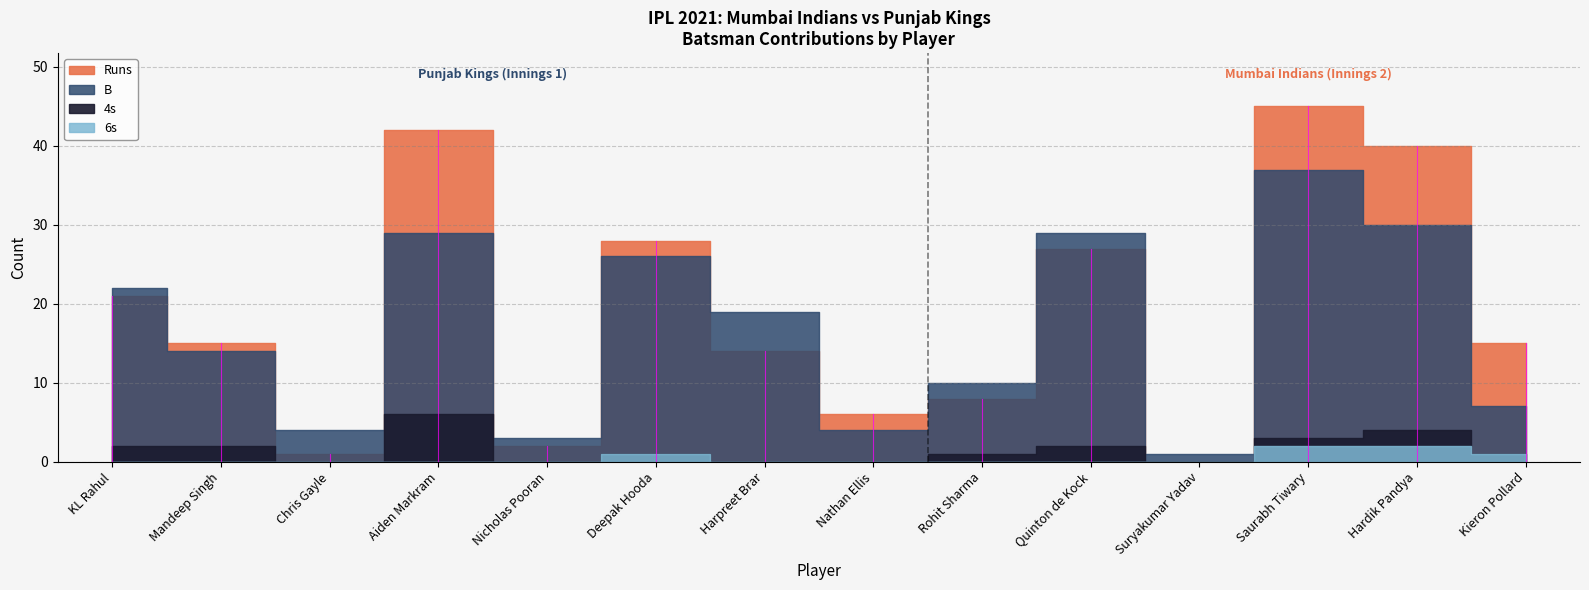

How many lines are shown in the chart?

4